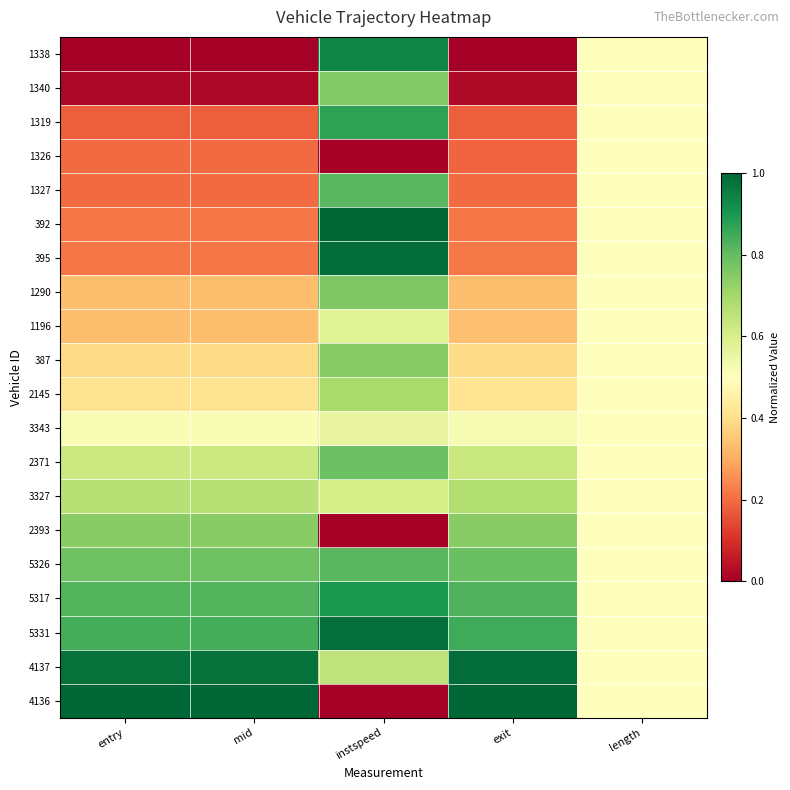

What is the maximum value shown in the chart?

1.0